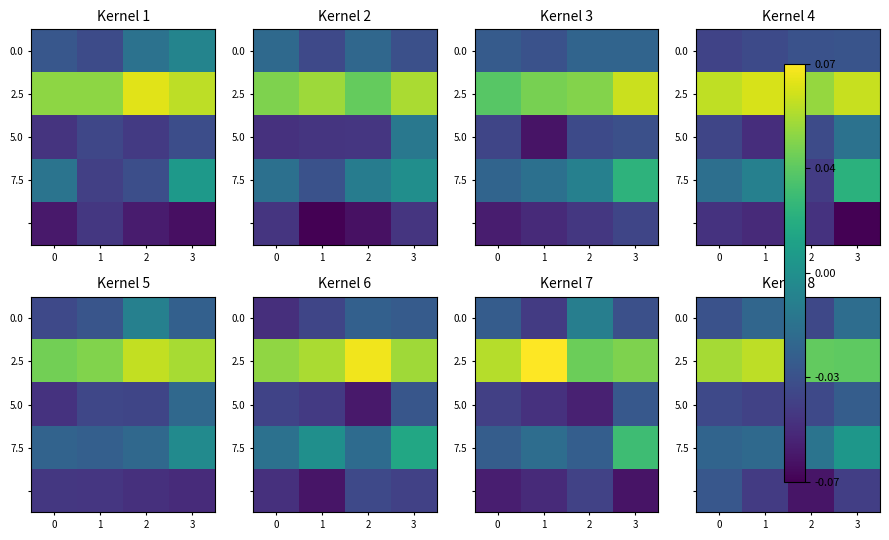

Between 0 and 3, which is larger?

3